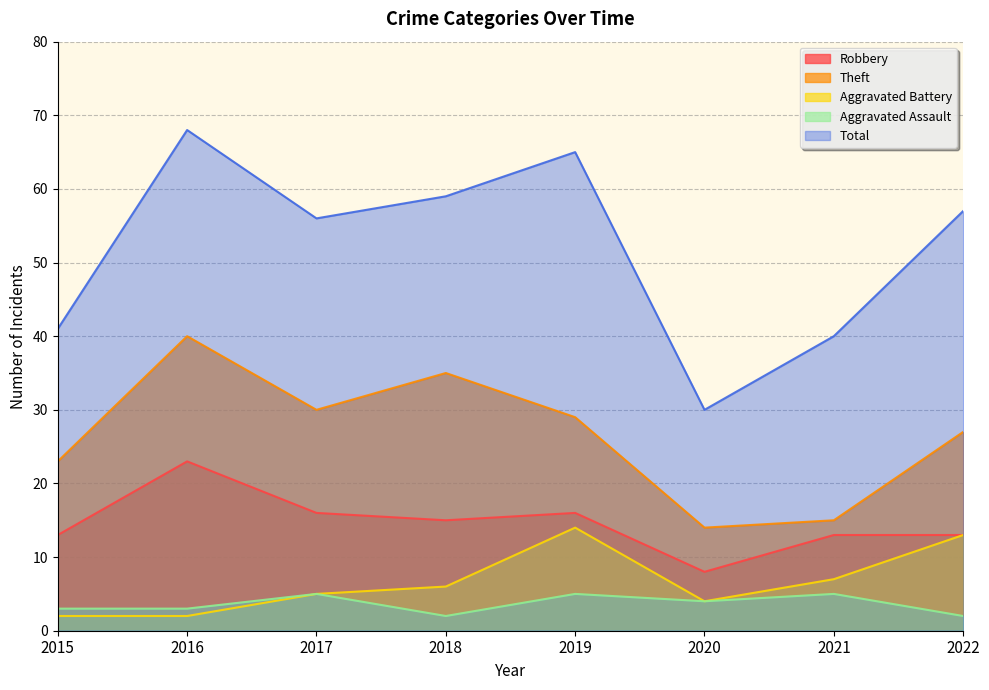

What is the value of the Aggravated Battery point at the 6th from the left?

4